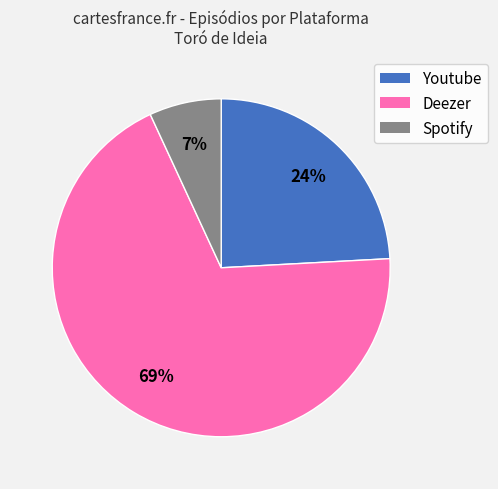

To the nearest percent, what is the difference between the largest and smallest slice percentages?

62%